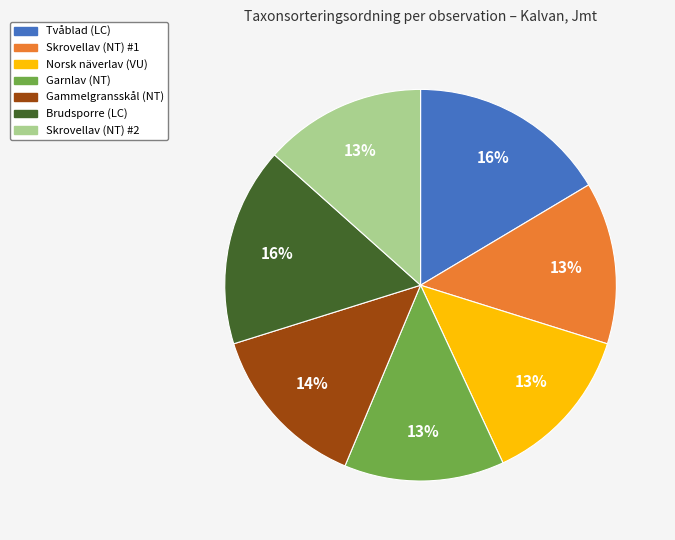

Does any single category account for the majority?

No